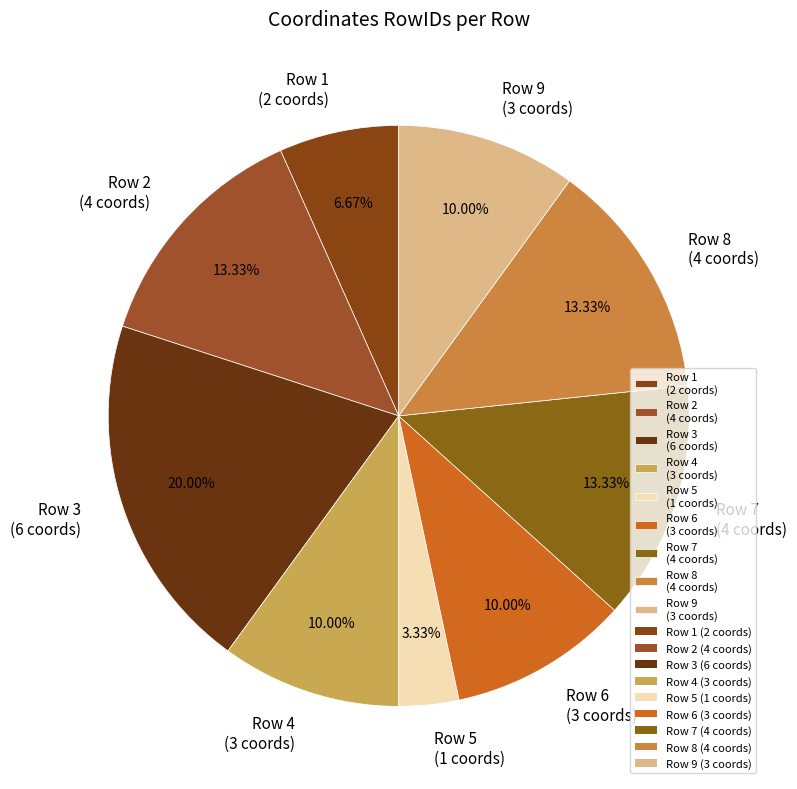

The Row 2 slice represents 13% of the pie. True or false?

True